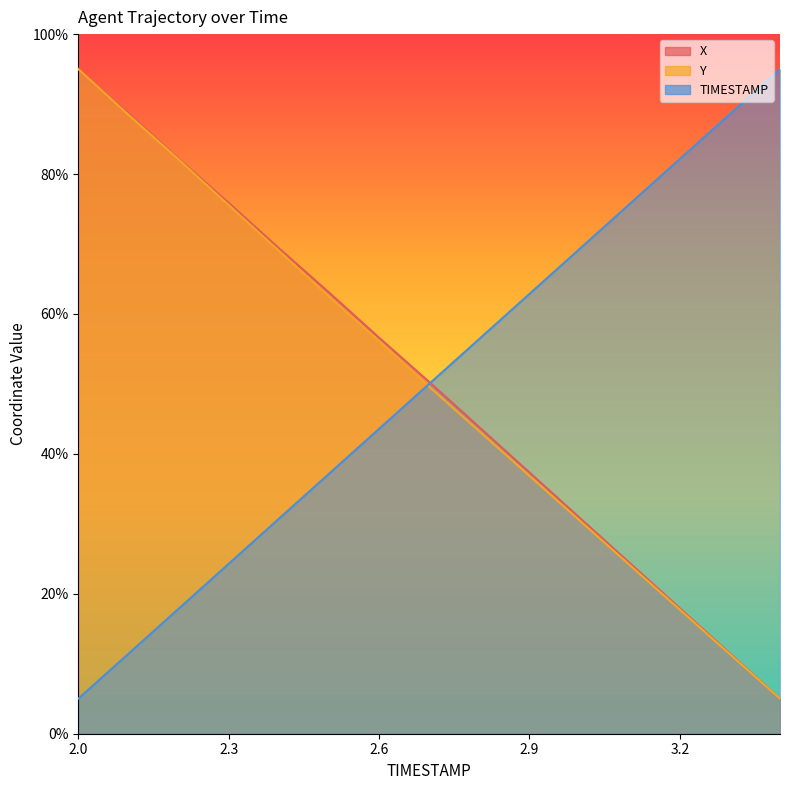

Where is TIMESTAMP nearest to the value 50?

2.7